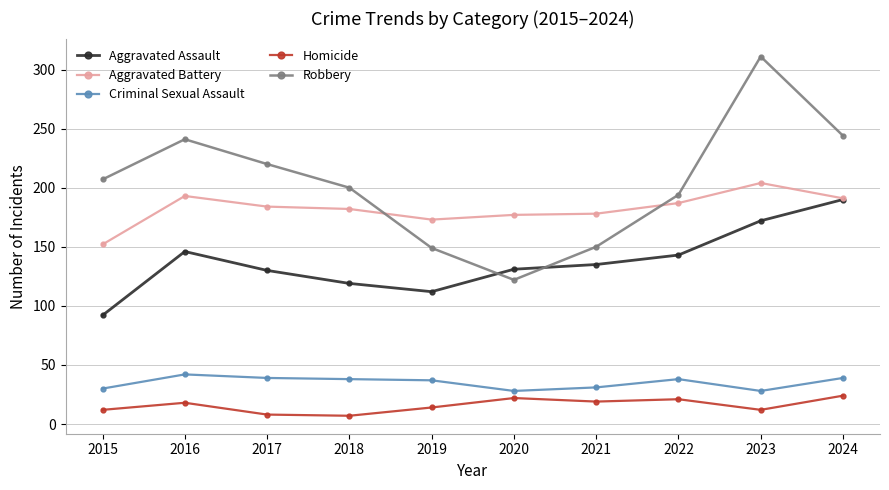

At 2023, list the series in order from smallest to largest.

Homicide, Criminal Sexual Assault, Aggravated Assault, Aggravated Battery, Robbery